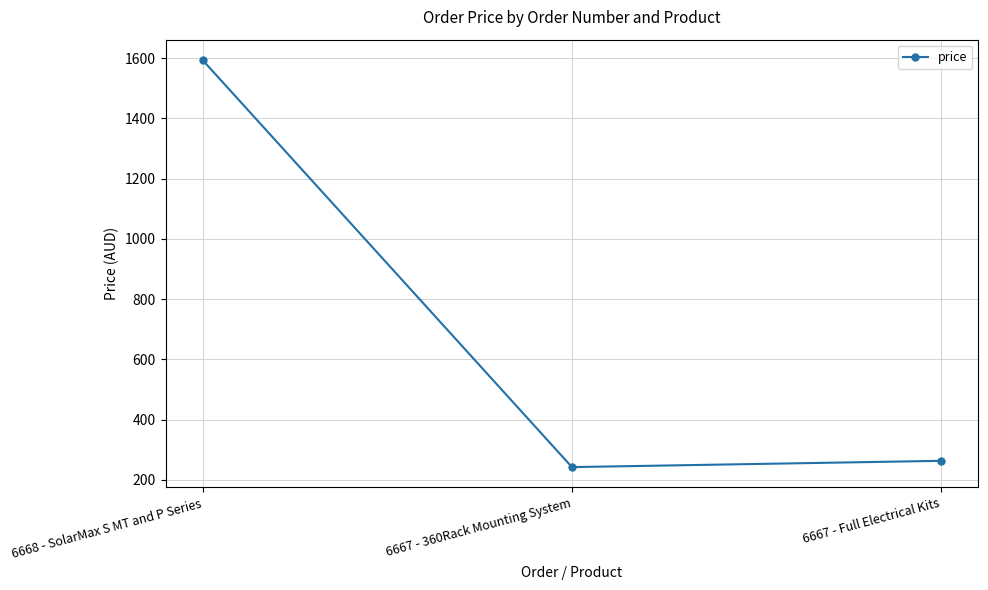

Is it true that the value at 6667 - Full Electrical Kits is 65.8?

False